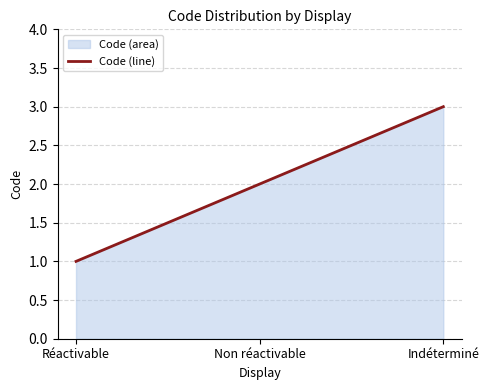

How many lines are shown in the chart?

1